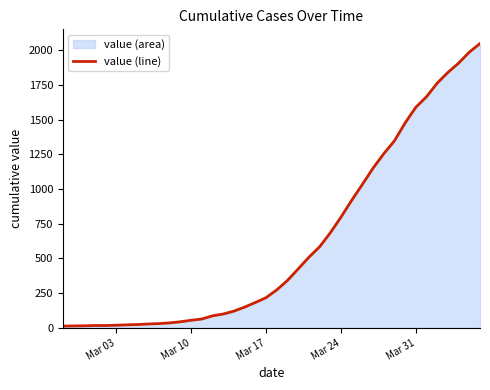

What is the difference between the maximum and minimum values?

2036